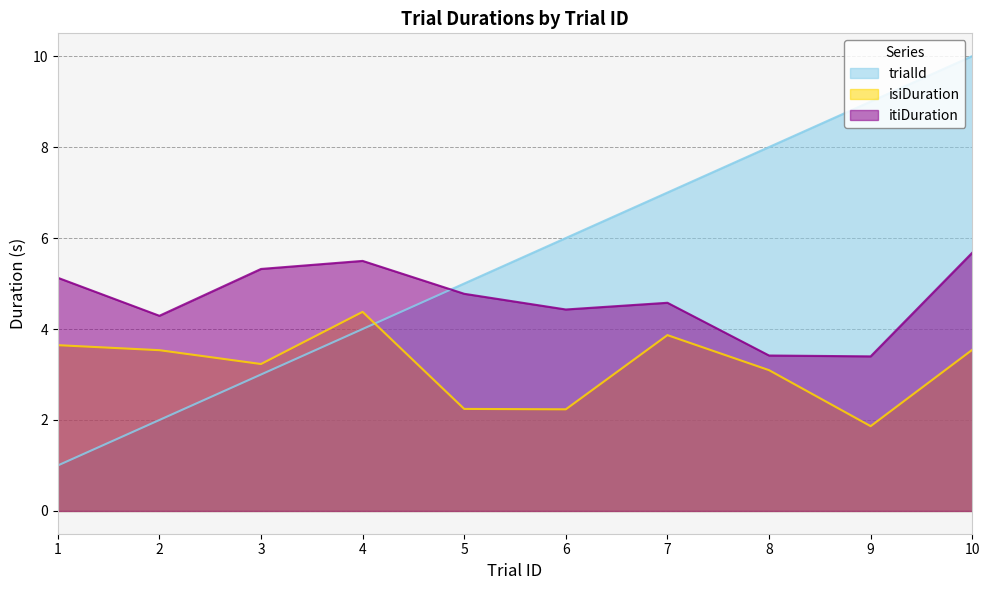

List the series in order of their overall mean, lowest first.

isiDuration, itiDuration, trialId